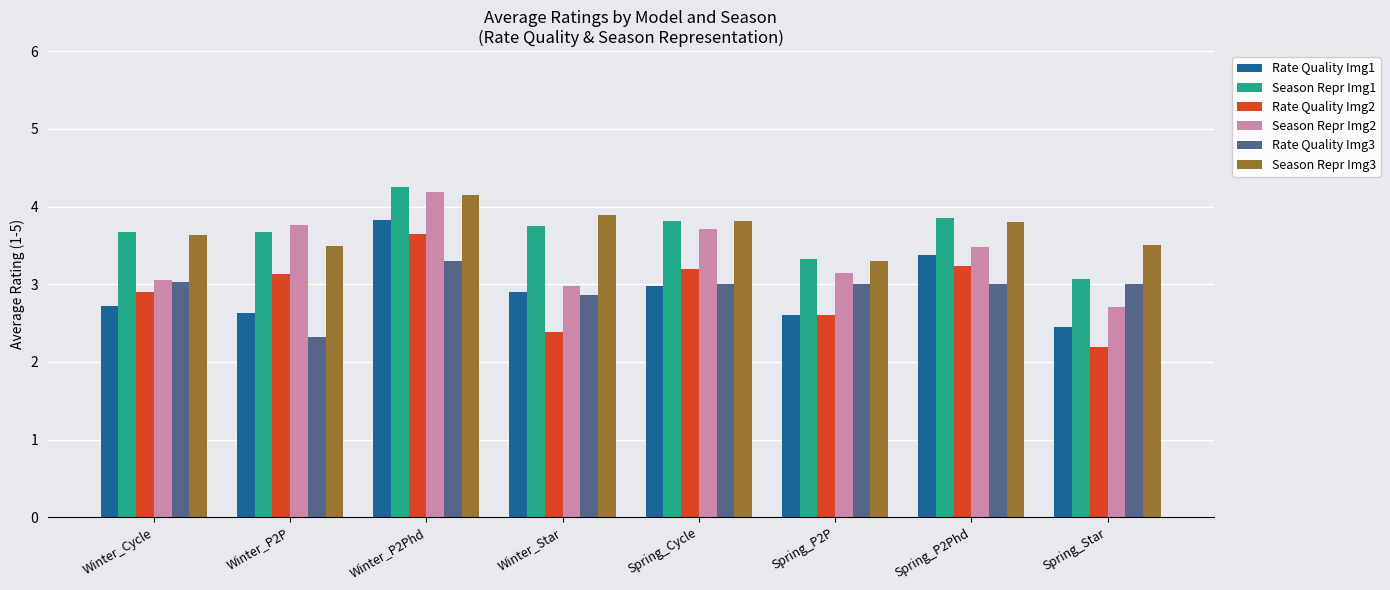

Which series changed the most between Winter_Cycle and Spring_Cycle?

Season Repr Img2